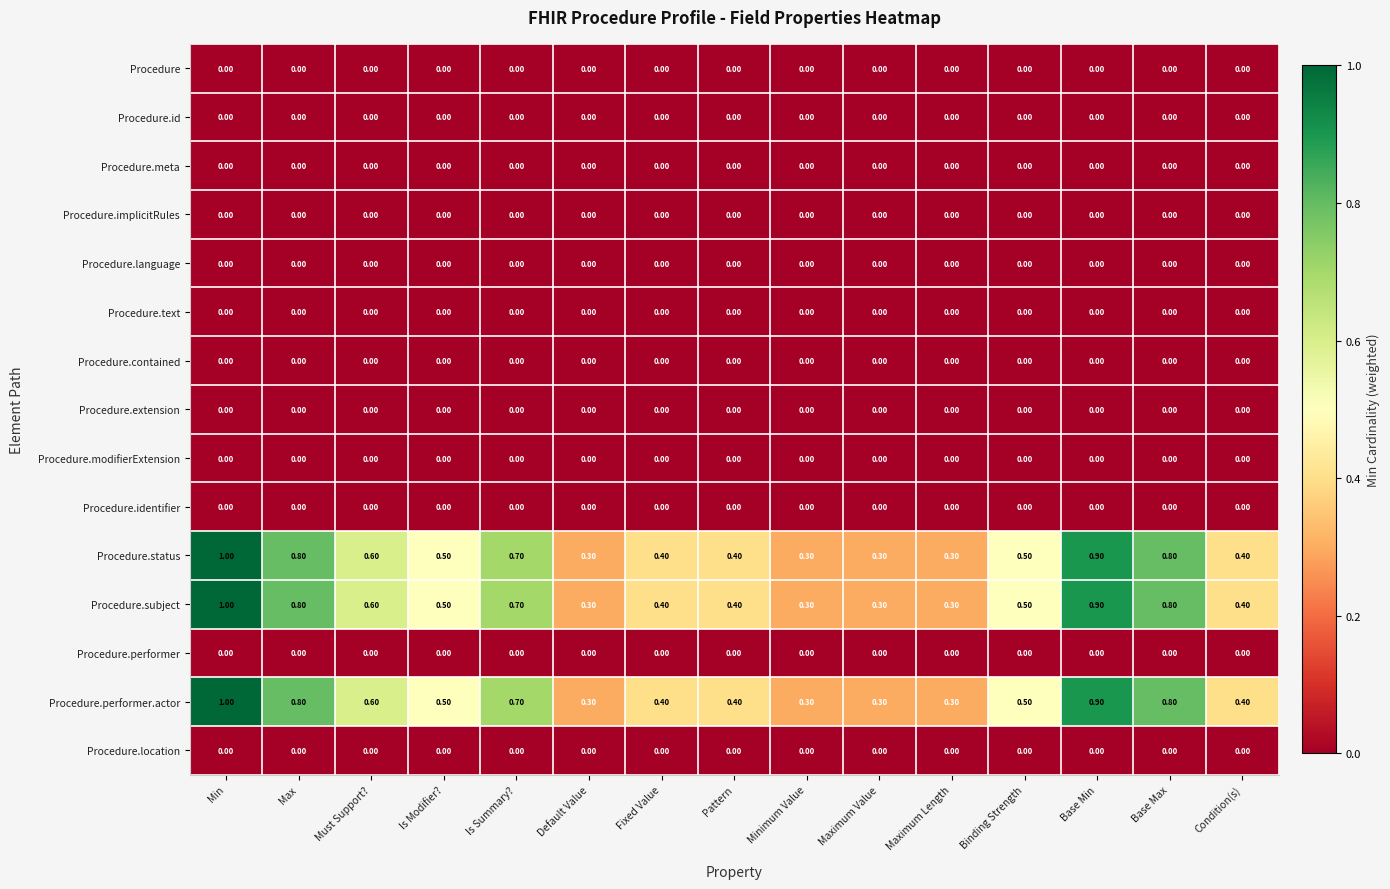

What is the difference between the maximum and minimum values in the Procedure.performer.actor series?

0.7